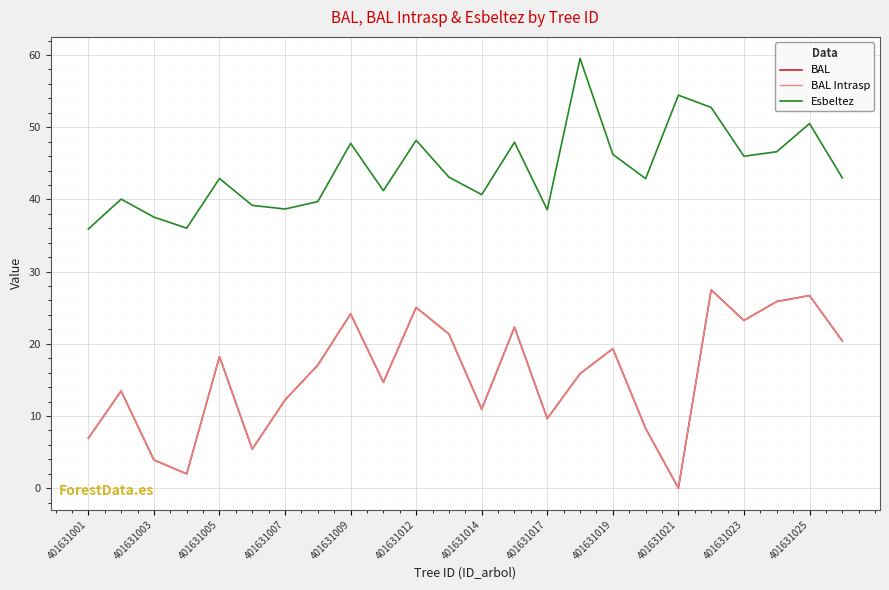

How many lines are shown in the chart?

3